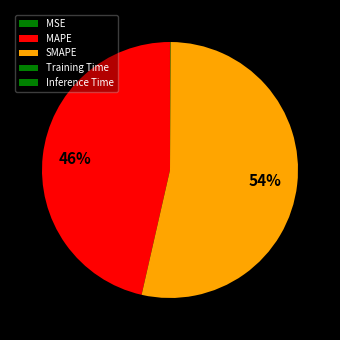

Between Training Time and MAPE, which is larger?

MAPE